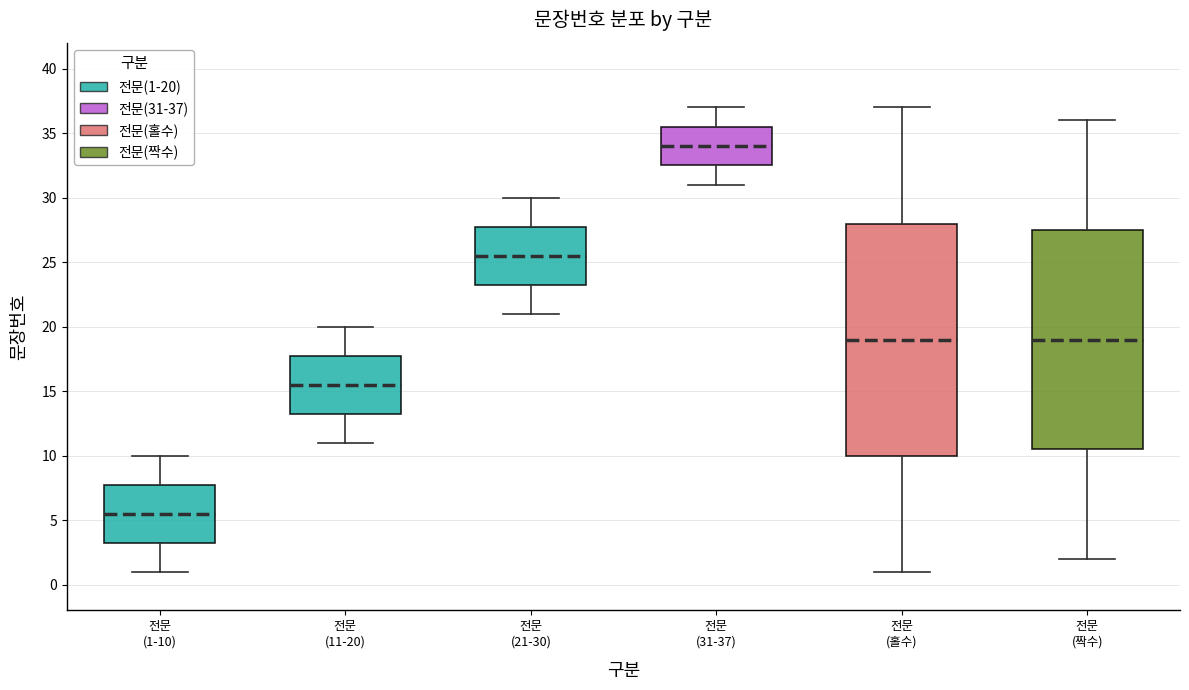

Where is the upper edge of the box for 전문 (11-20) on the y-axis? The values are not printed on the chart, so give them approximately, as read against the axis.

18.0